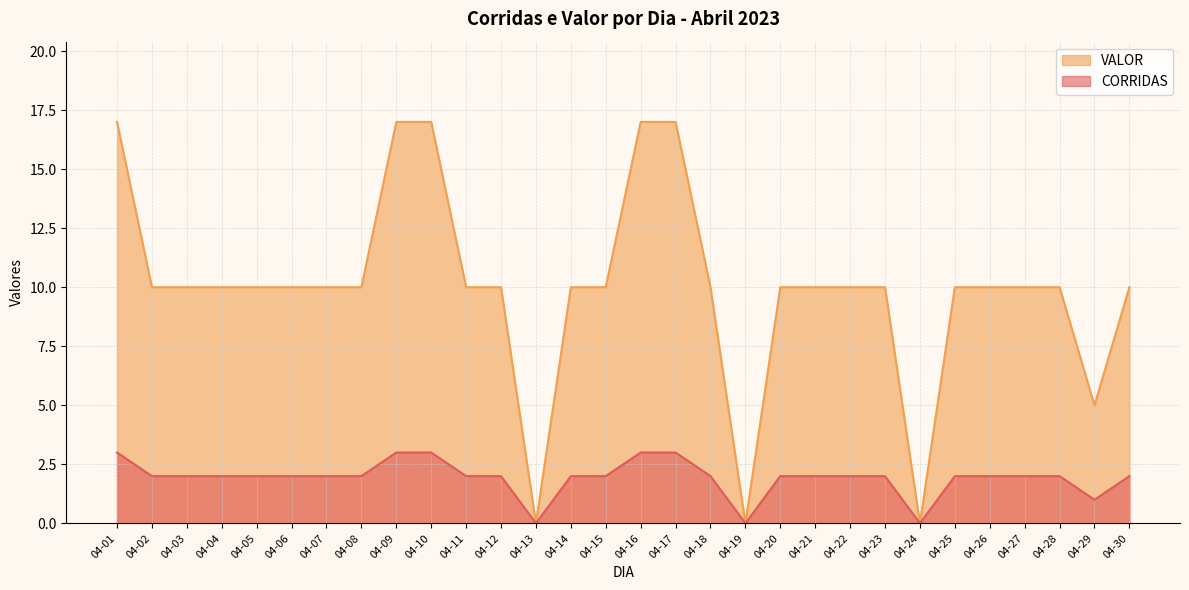

Rank the series at 04-25 from lowest to highest value.

CORRIDAS, VALOR